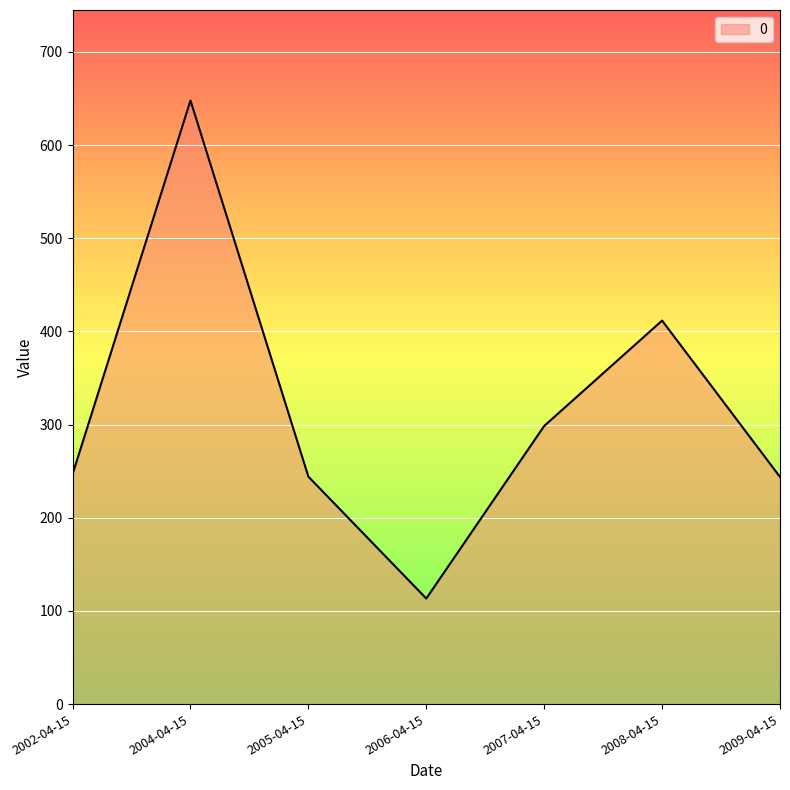

Which label corresponds to the largest value in the chart?

2004-04-15